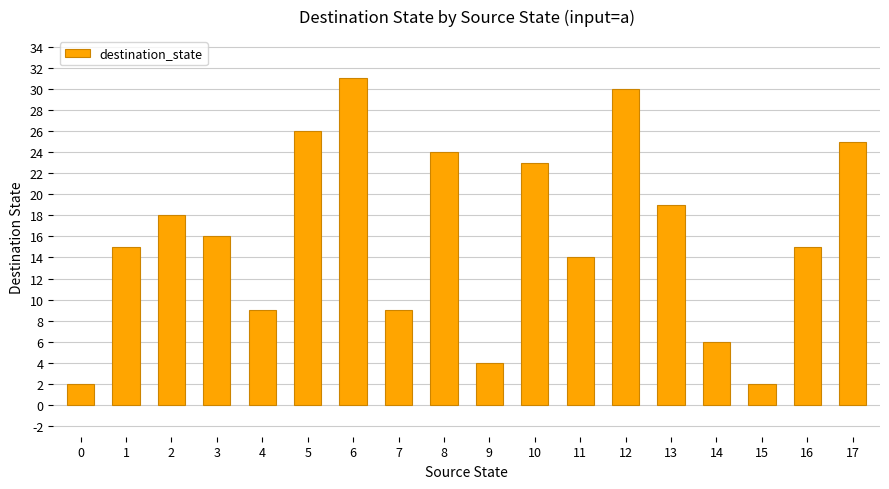

Where is the data nearest to the value 16?

3